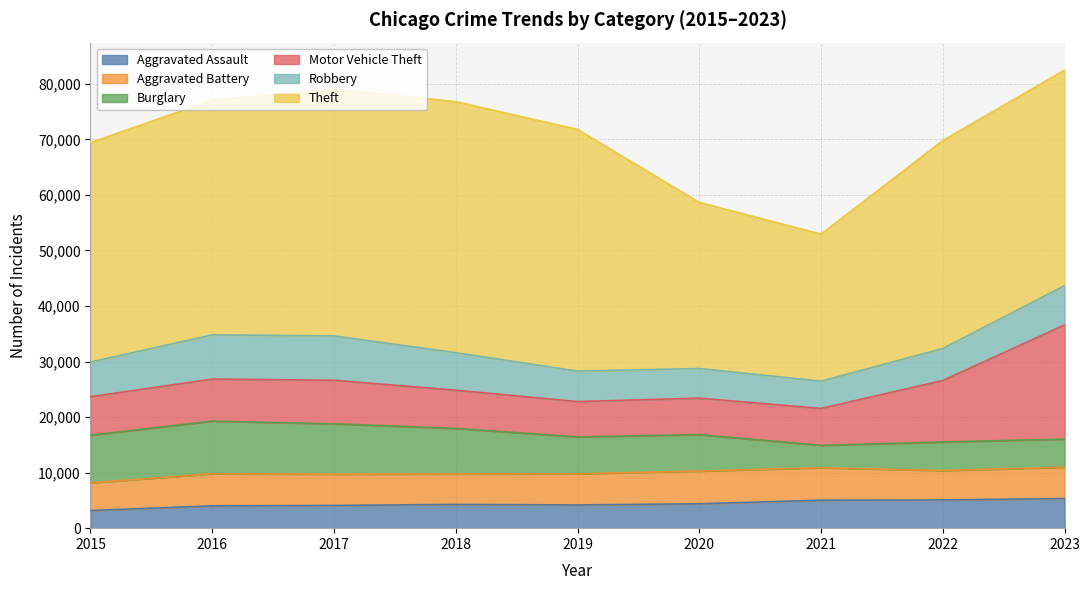

List the series in order of their peak value, highest first.

Theft, Motor Vehicle Theft, Burglary, Robbery, Aggravated Battery, Aggravated Assault